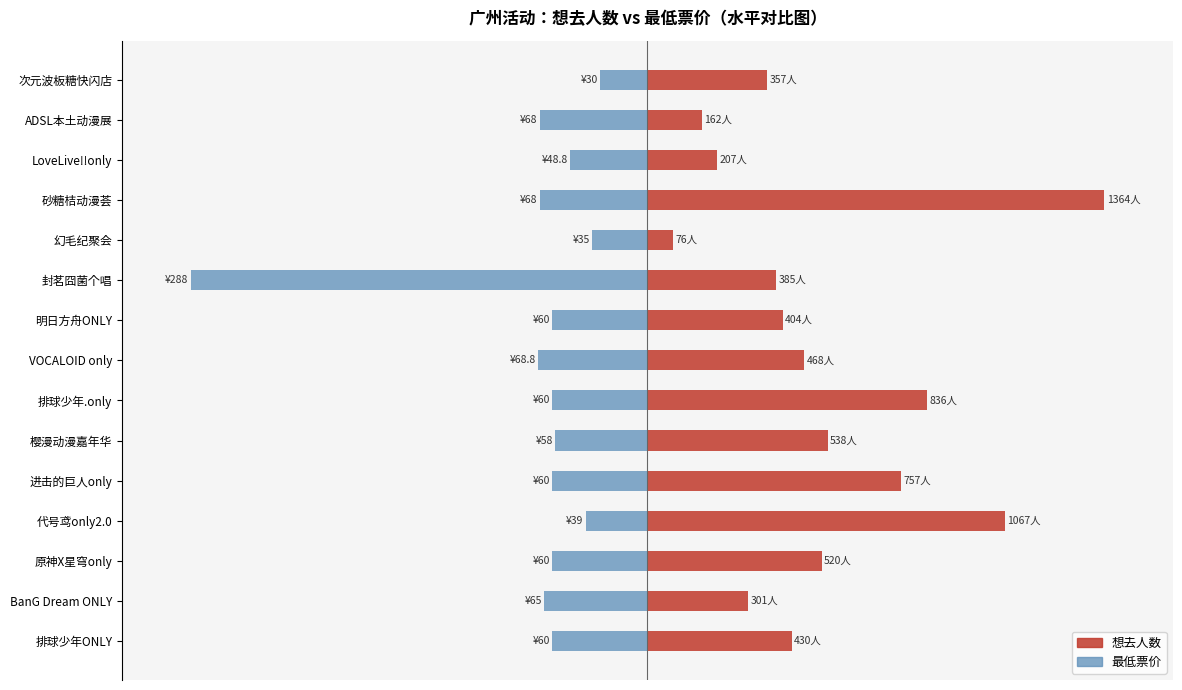

The value of 最低票价 at 幻毛纪聚会 is -7.8. True or false?

False